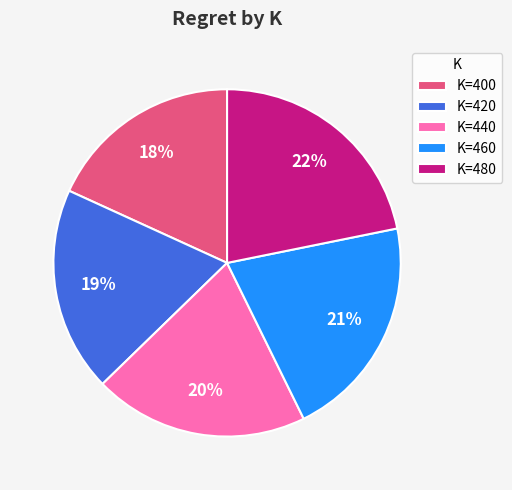

Which has a higher value, K=400 or K=440?

K=440